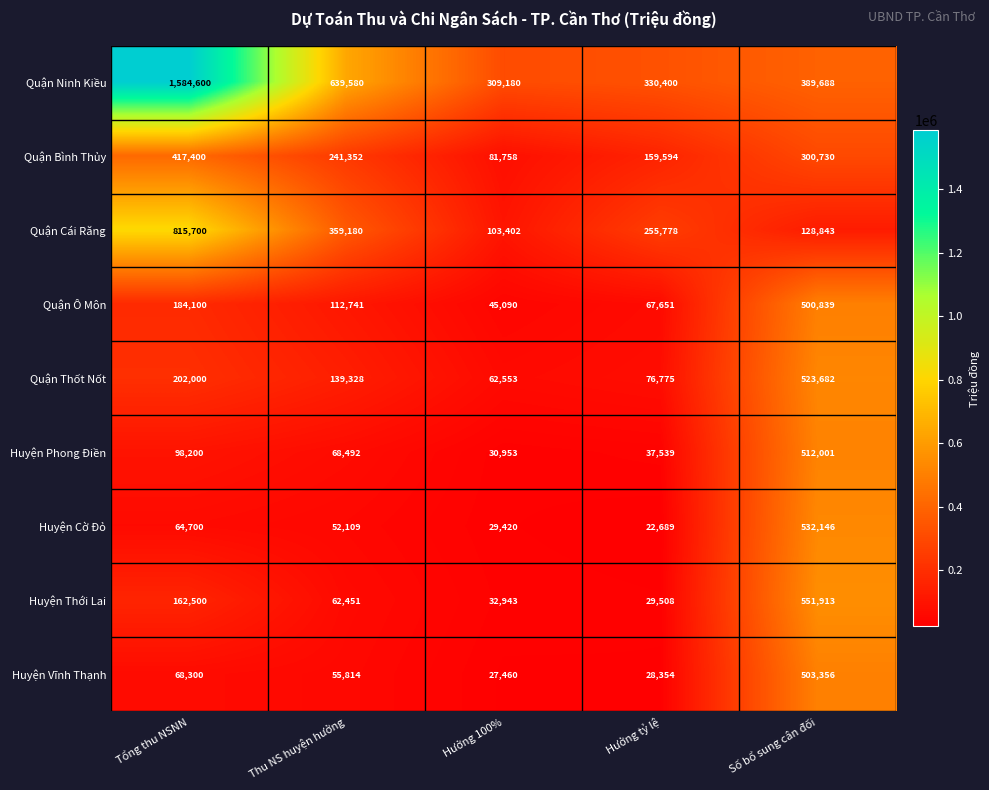

How many series are shown in this chart?

9